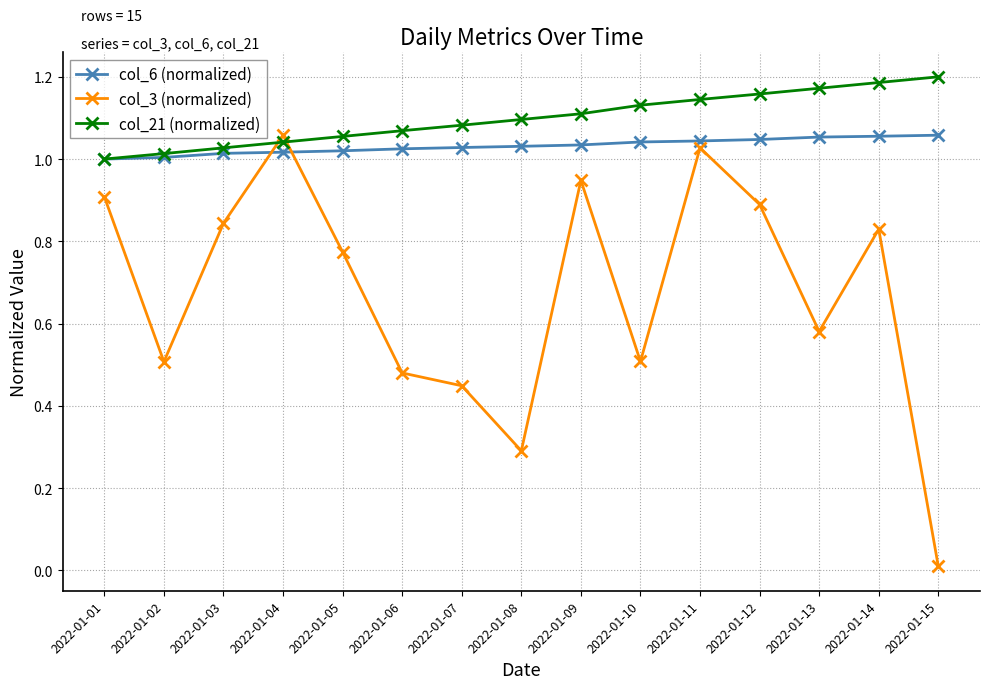

How many intersections are there between col_3 (normalized) and col_21 (normalized)?

2